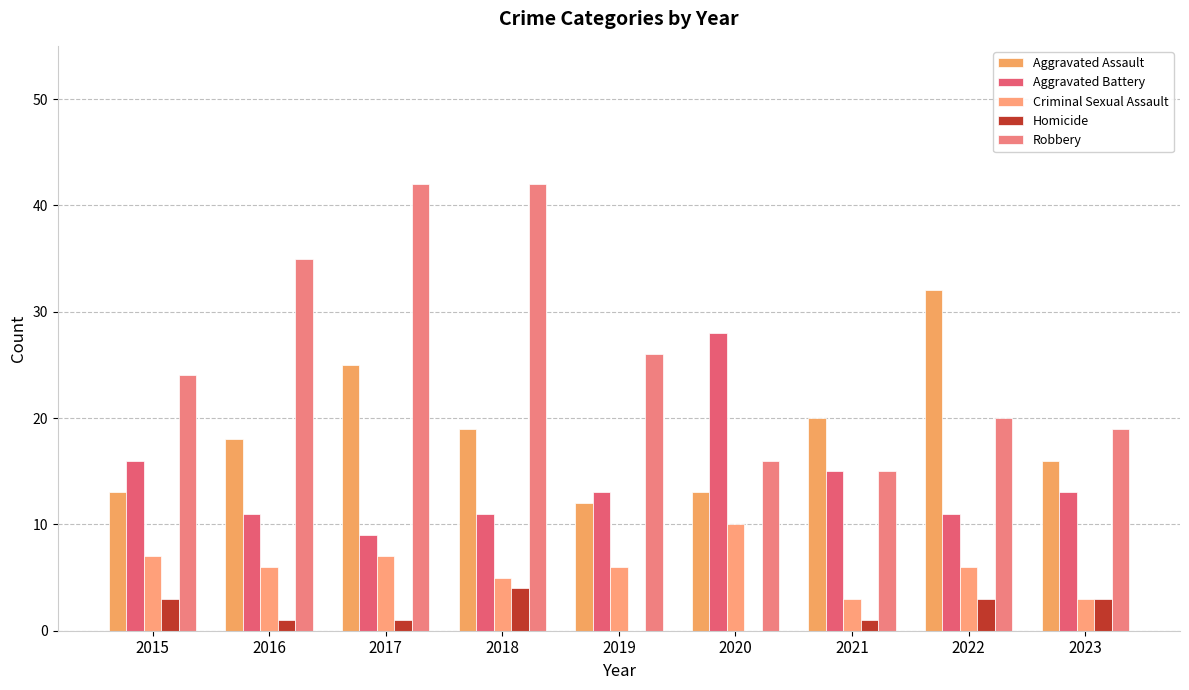

Between 2017 and 2019, which series saw the biggest shift?

Robbery